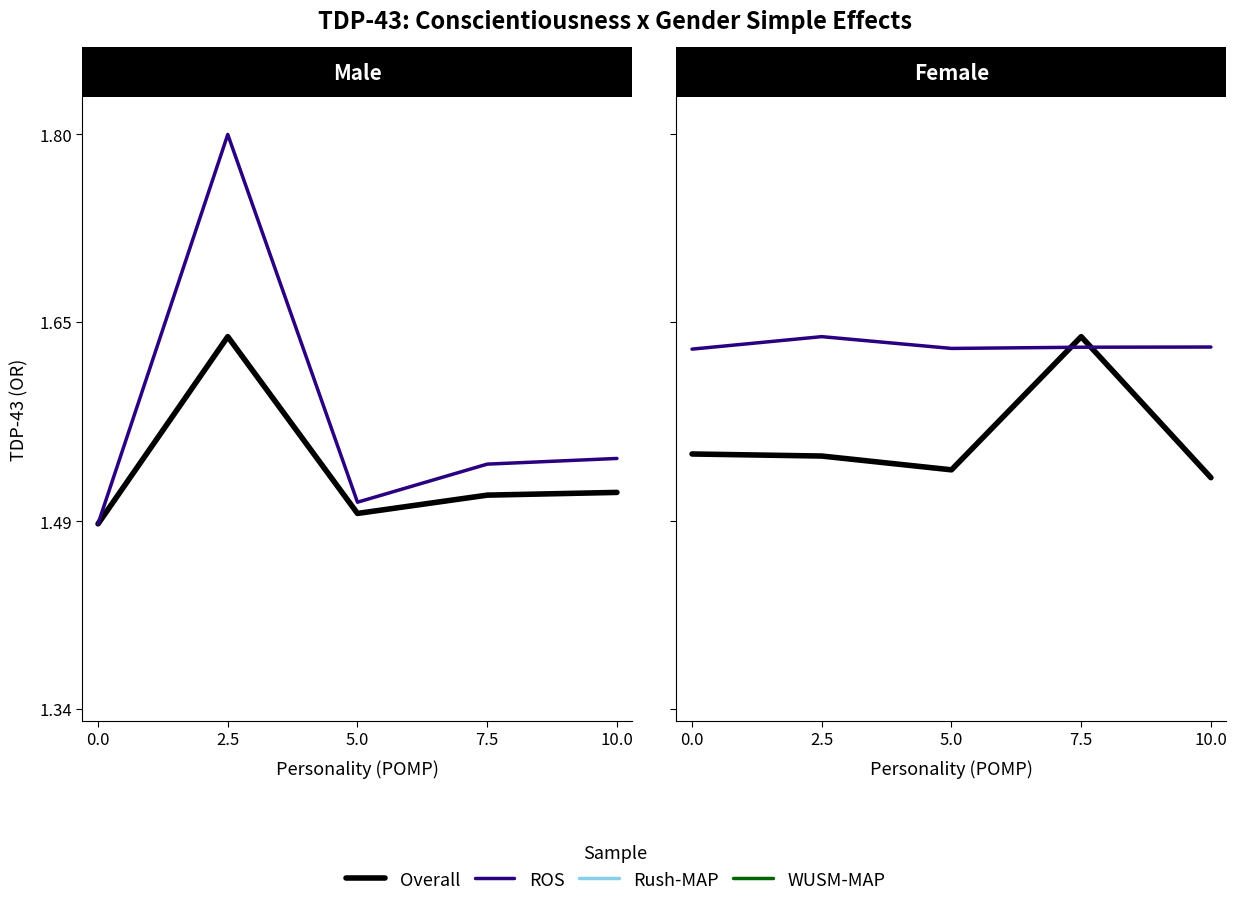

True or false: Rush-MAP and ROS cross at least once.

False